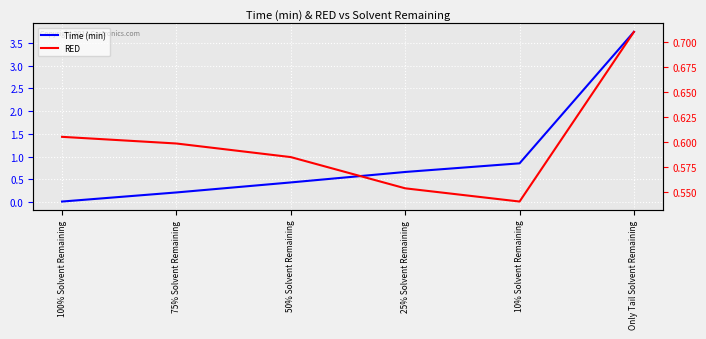

What is the difference between the maximum and minimum values in the Time (min) series?

3.7